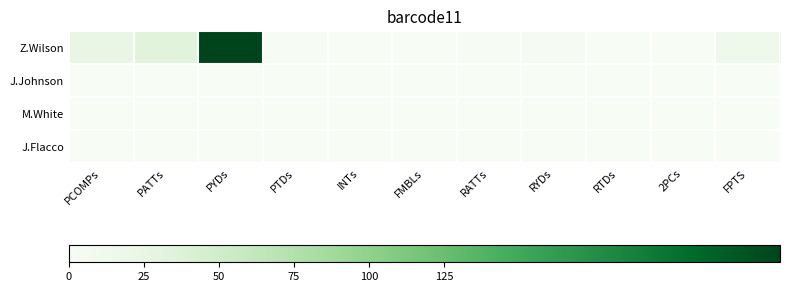

Between FPTS and PATTs, which is larger?

PATTs